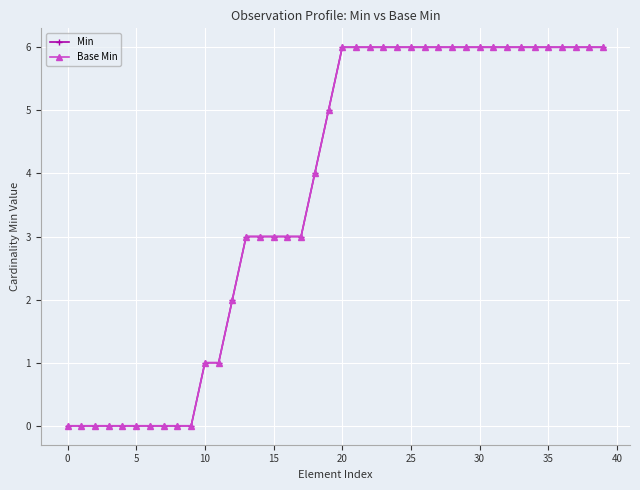

Rank the series by their maximum value, from lowest to highest.

Min, Base Min